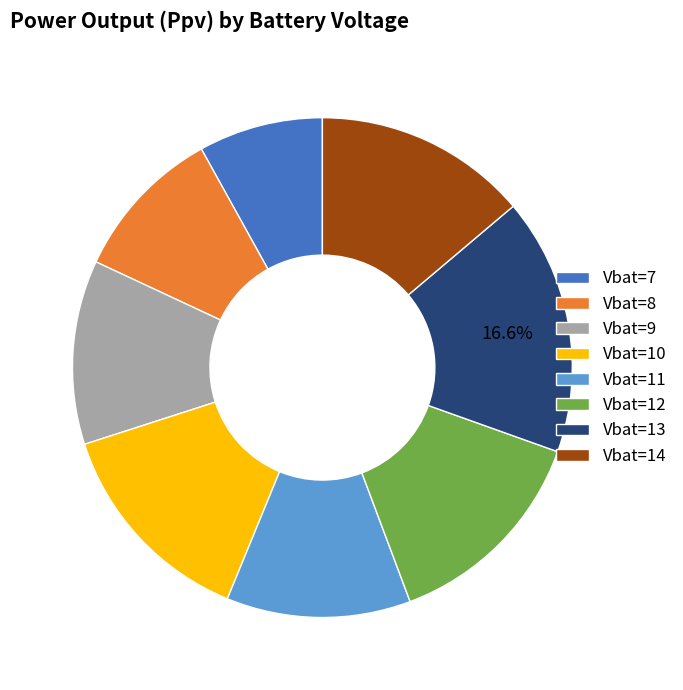

What is the ratio of the value at Vbat=13 to the value at Vbat=8?

1.7